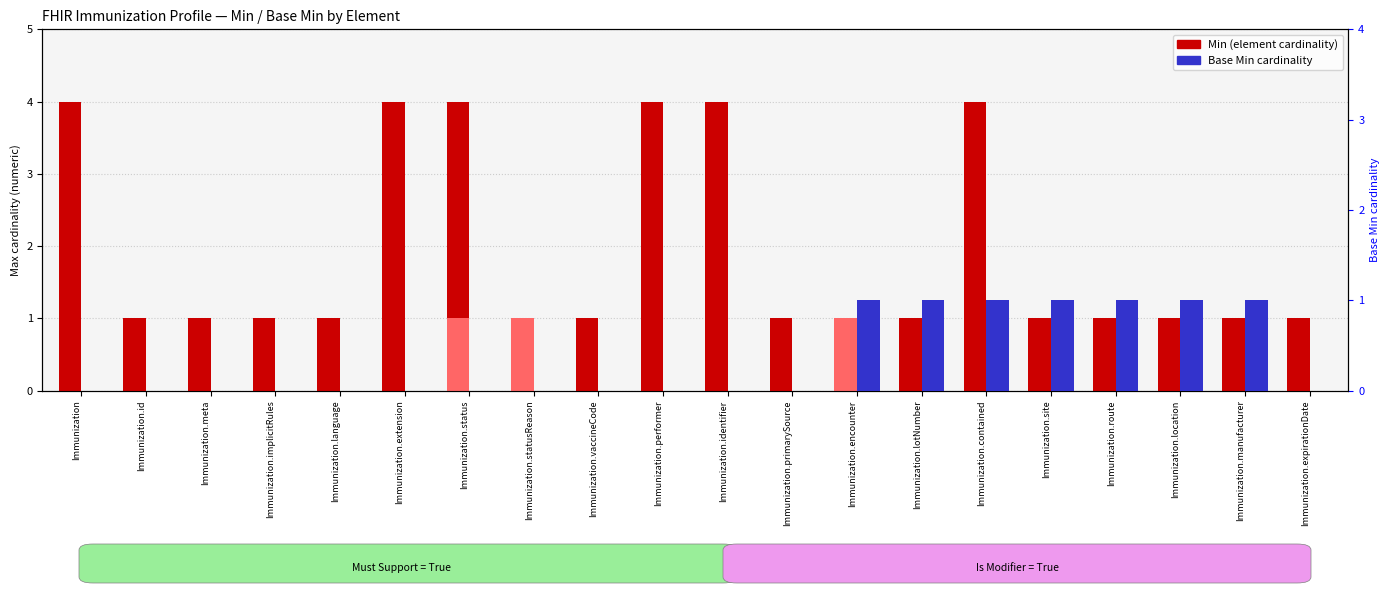

What is the maximum value for Min (element)?

4